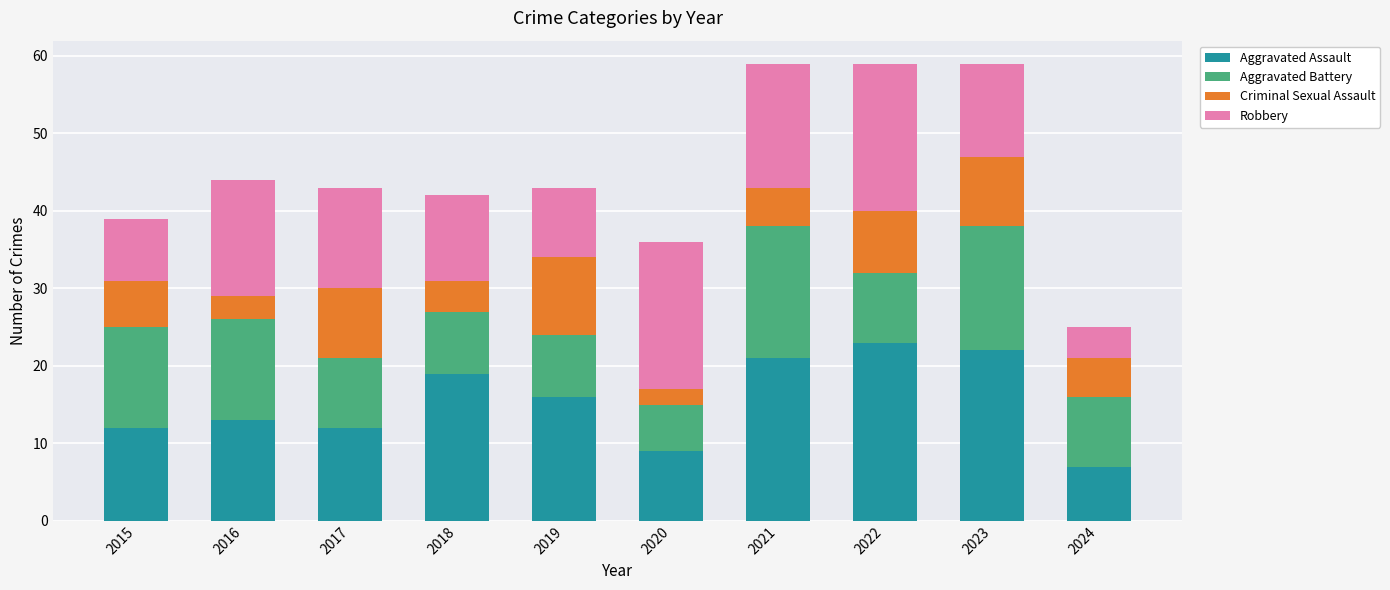

What is the total value across all series at 2021?

59